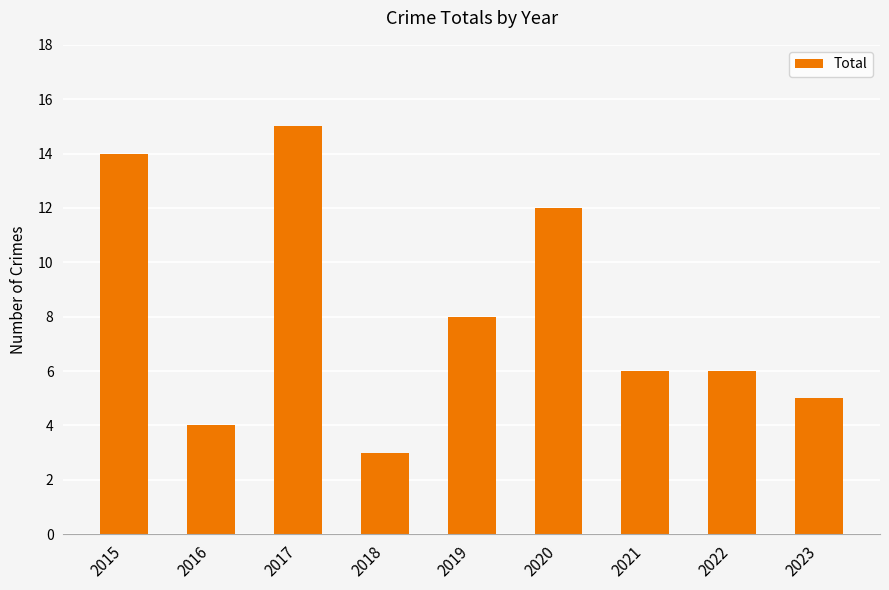

Which has a higher value, 2023 or 2015?

2015